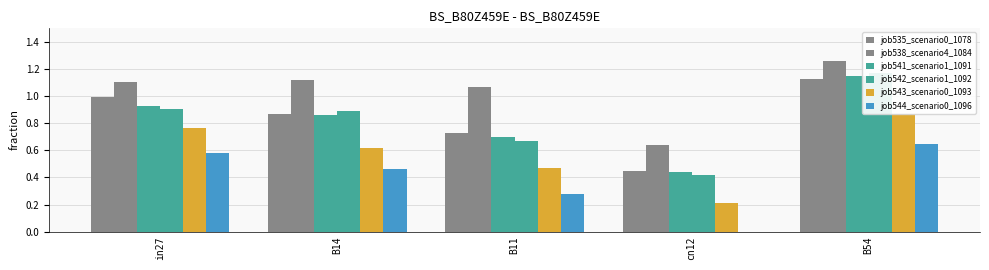

Are the bars horizontal?

No